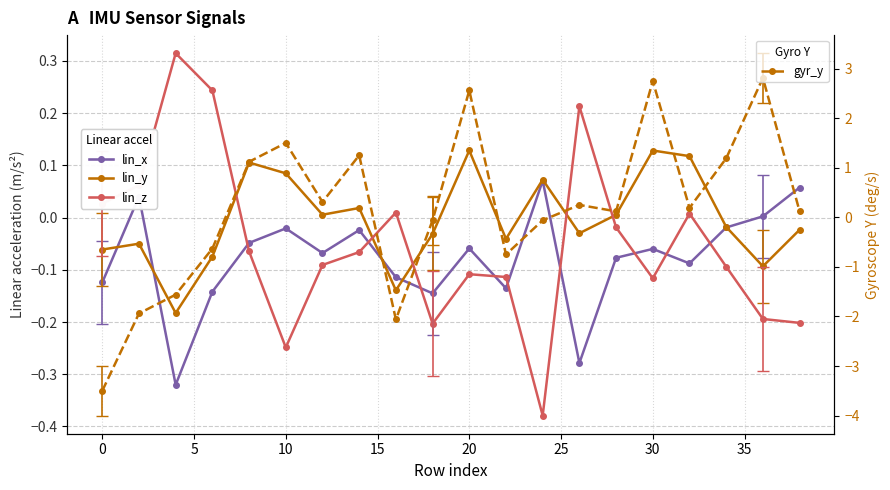

Count the number of categories in the chart.

20